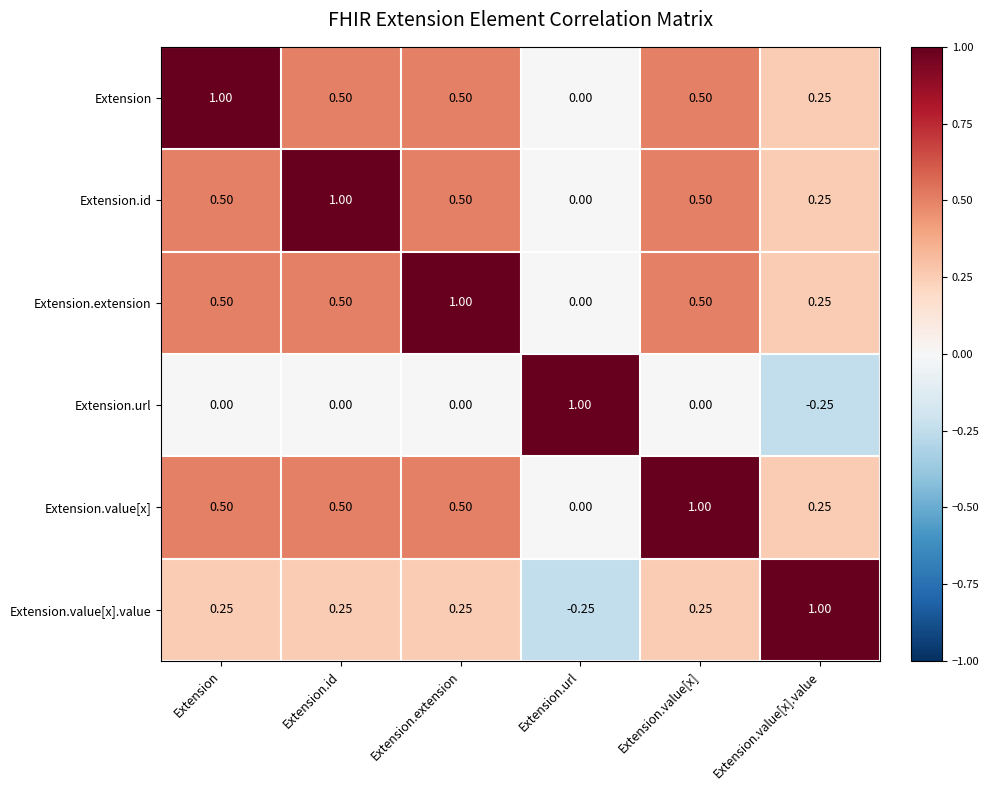

At which label is Extension closest to 0?

Extension.url